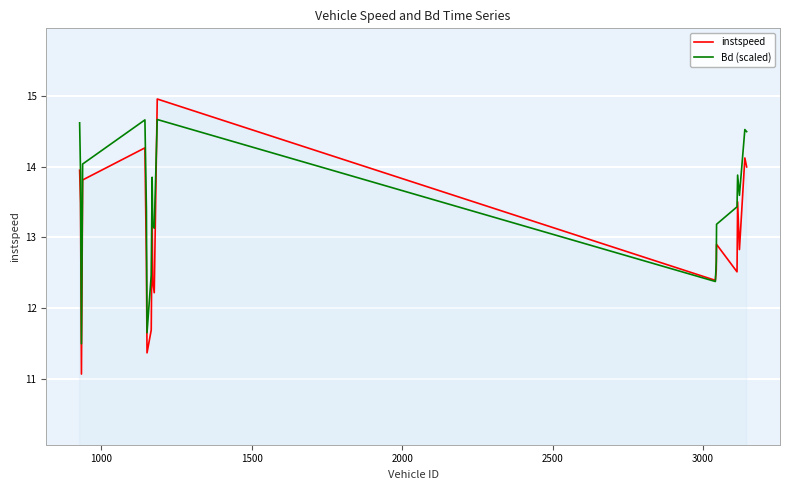

What is the maximum value for Bd (scaled)?

14.7